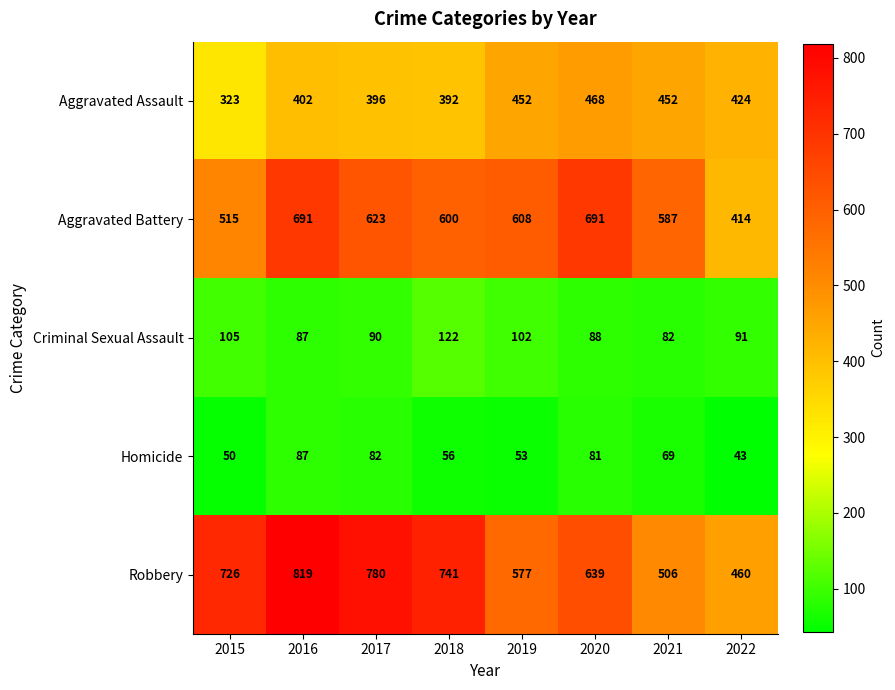

The Criminal Sexual Assault series shows 54 at 2022. True or false?

False